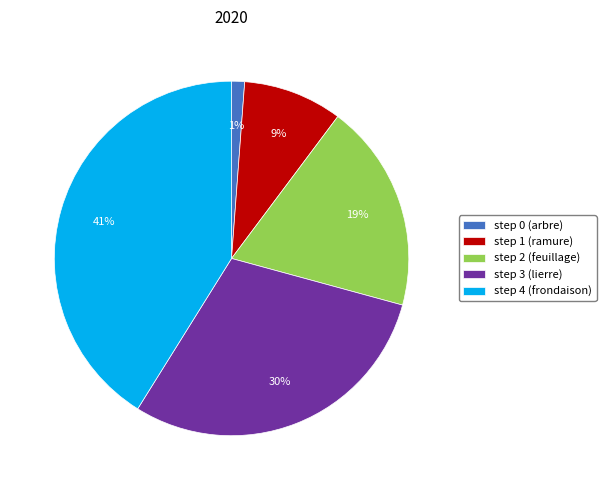

Approximately how many times larger is the value at step 3 (lierre) compared to step 4 (frondaison)?

0.7